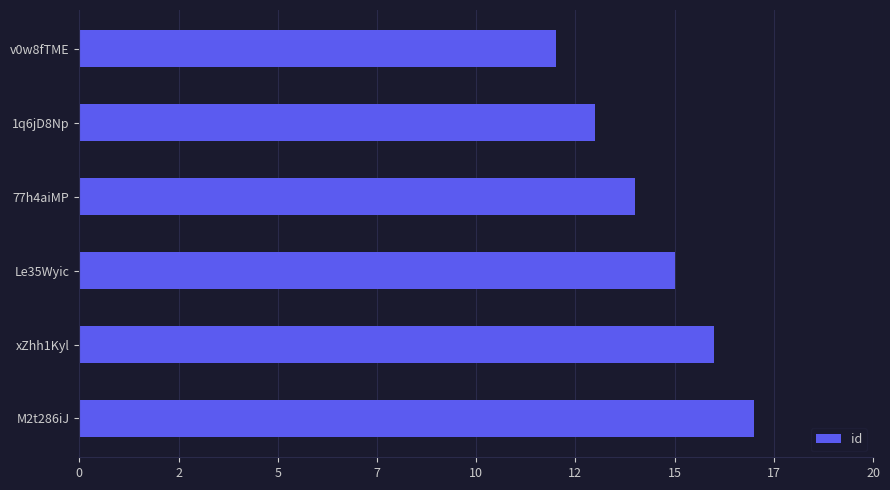

Are the bars horizontal?

Yes